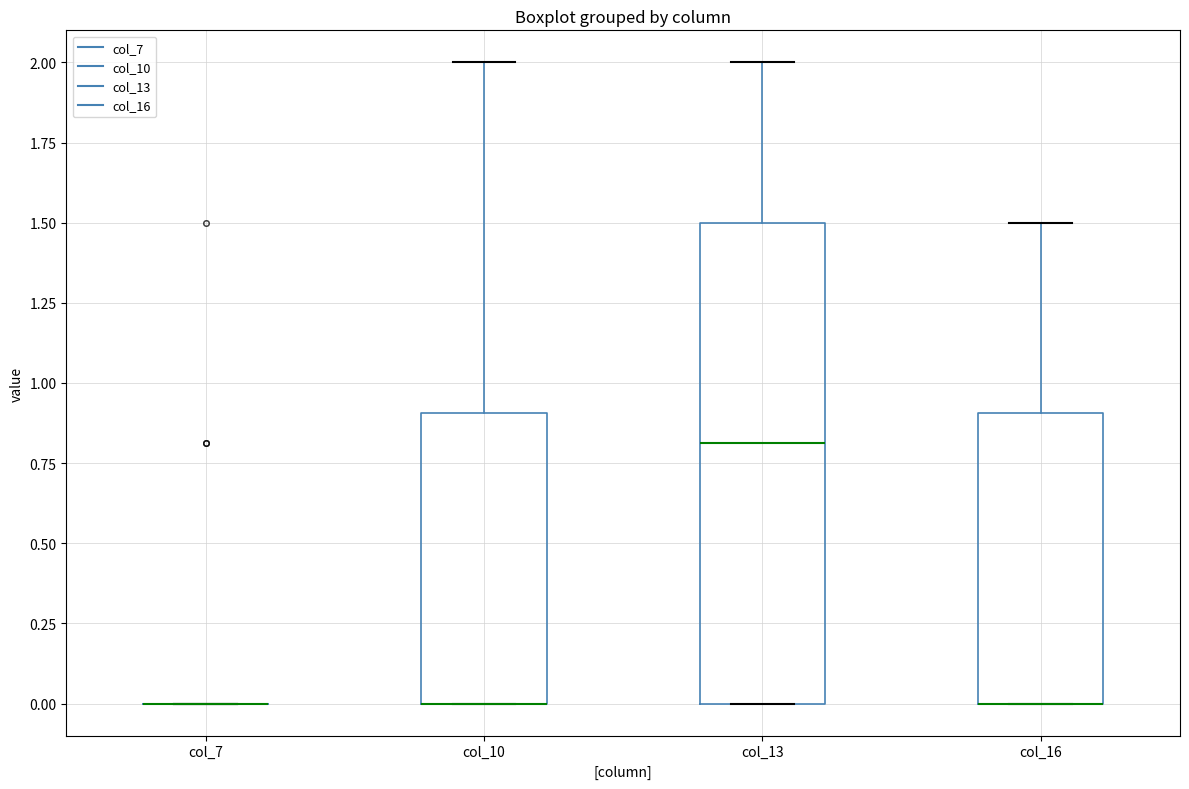

Which box is the tallest, from its lower edge to its upper edge?

col_13